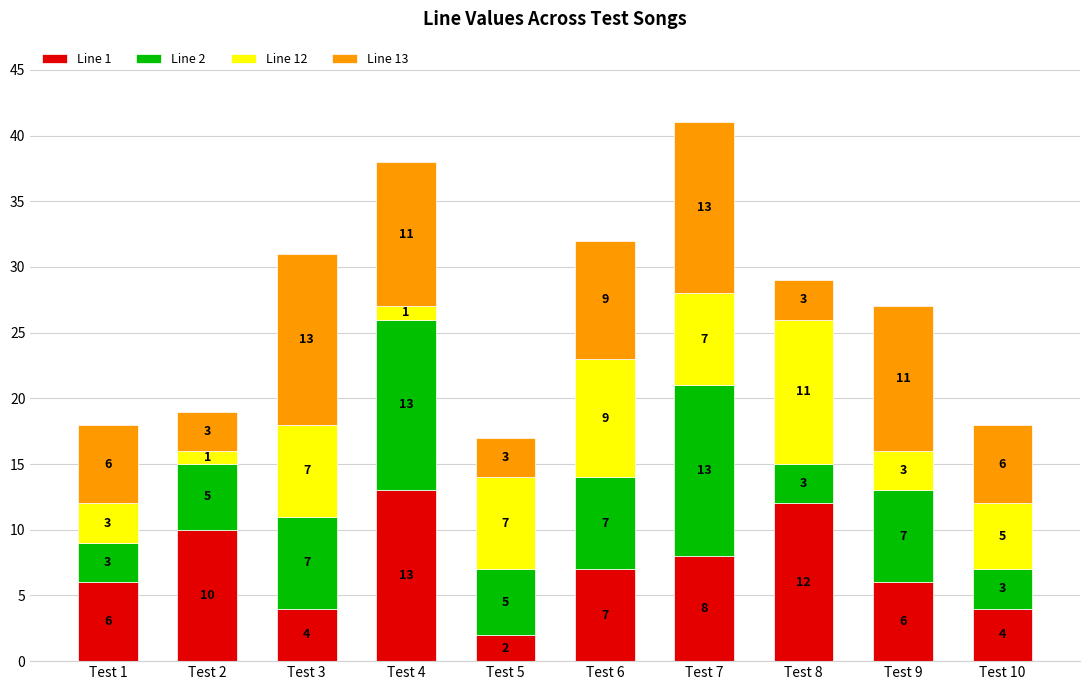

What are all the series names shown in the legend?

Line 1, Line 2, Line 12, Line 13